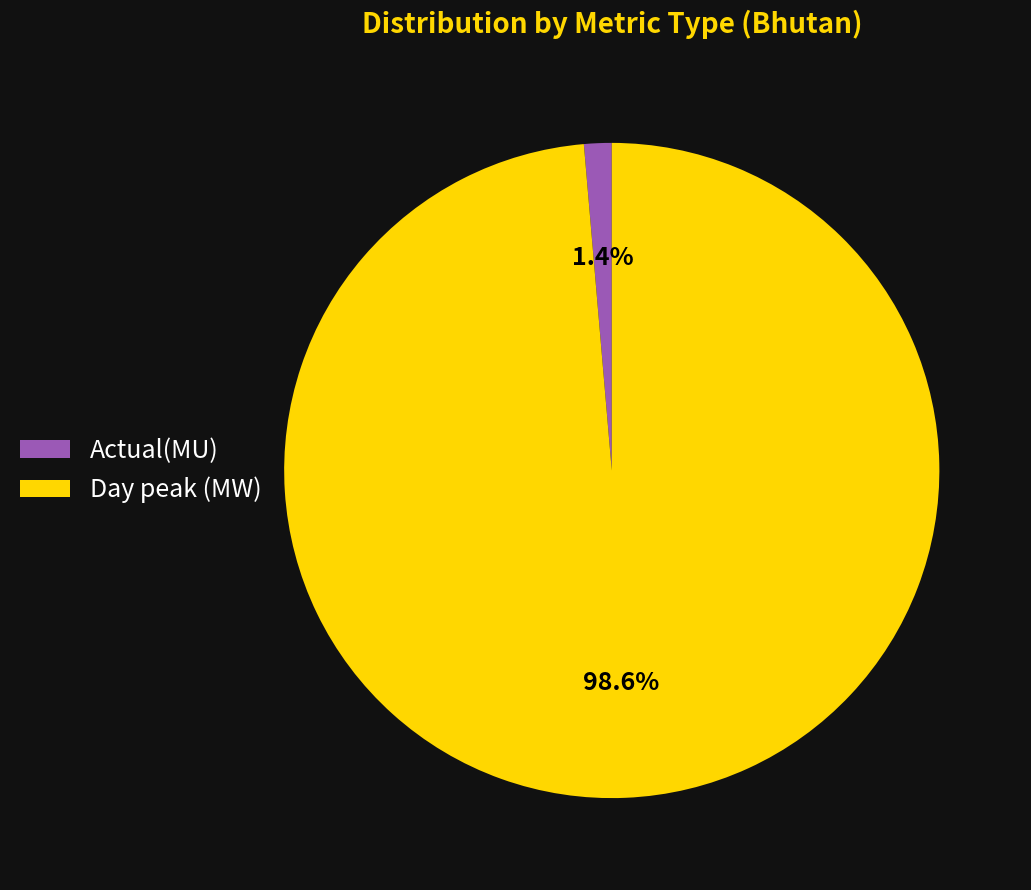

The Day peak (MW) slice represents 99% of the pie. True or false?

True